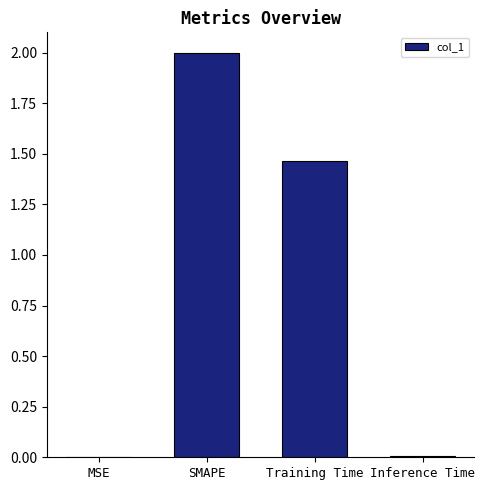

What is the sum of the values at SMAPE and Training Time?

3.5